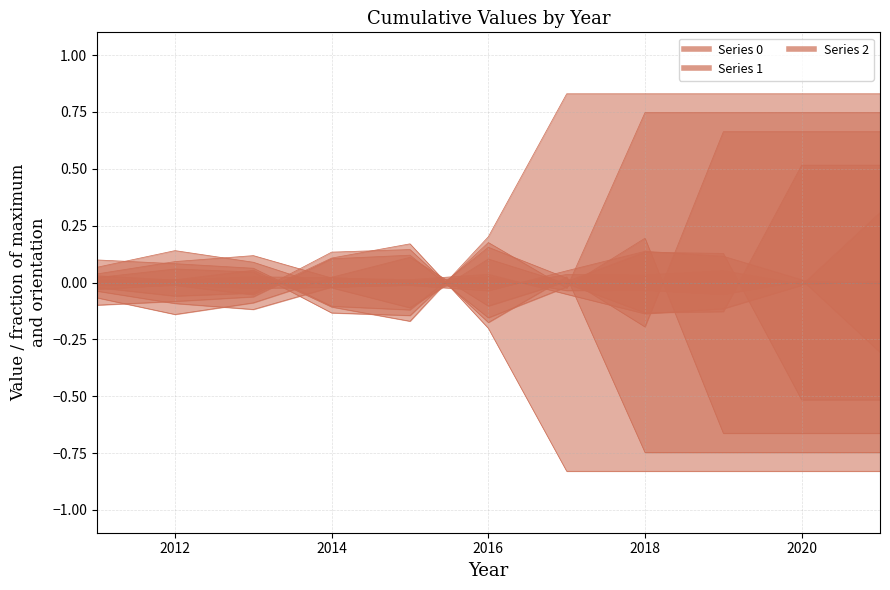

What is the sum of all 4 values?

-3.0